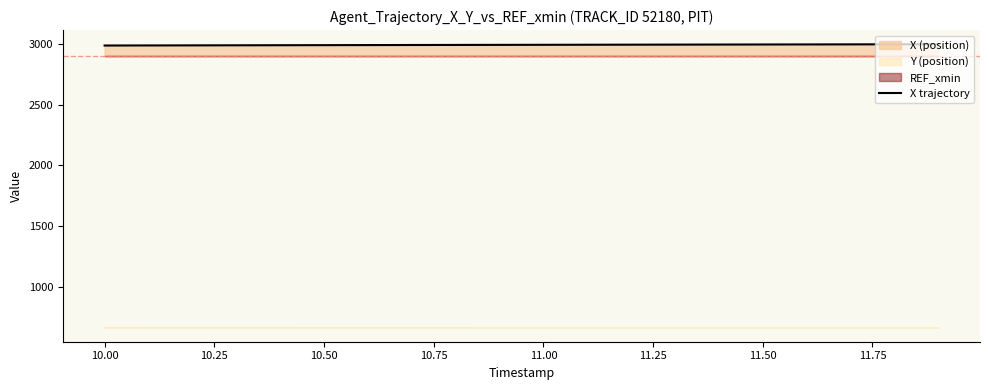

What is the minimum value for X trajectory?

2988.8